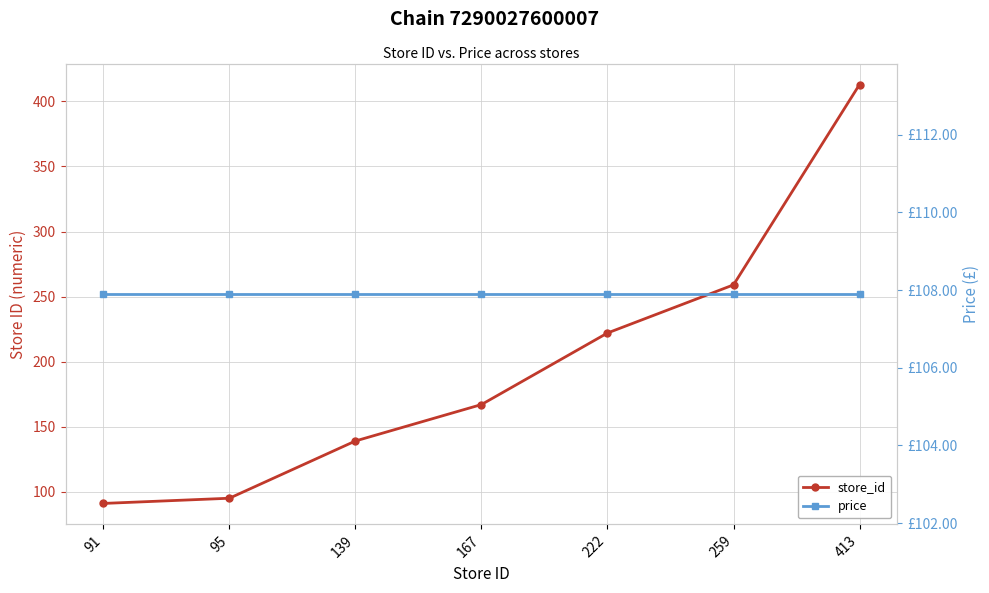

Which label corresponds to the smallest value in the chart?

91